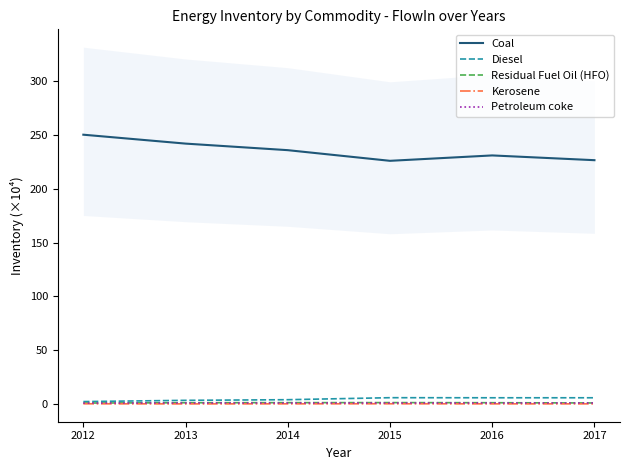

What is the value of the Coal point at the 4th from the left?

226.1